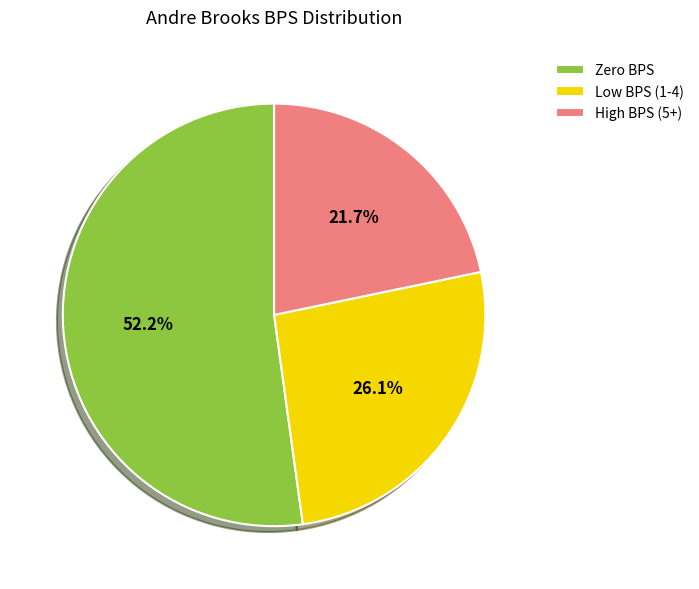

Between Zero BPS and High BPS (5+), which is larger?

Zero BPS